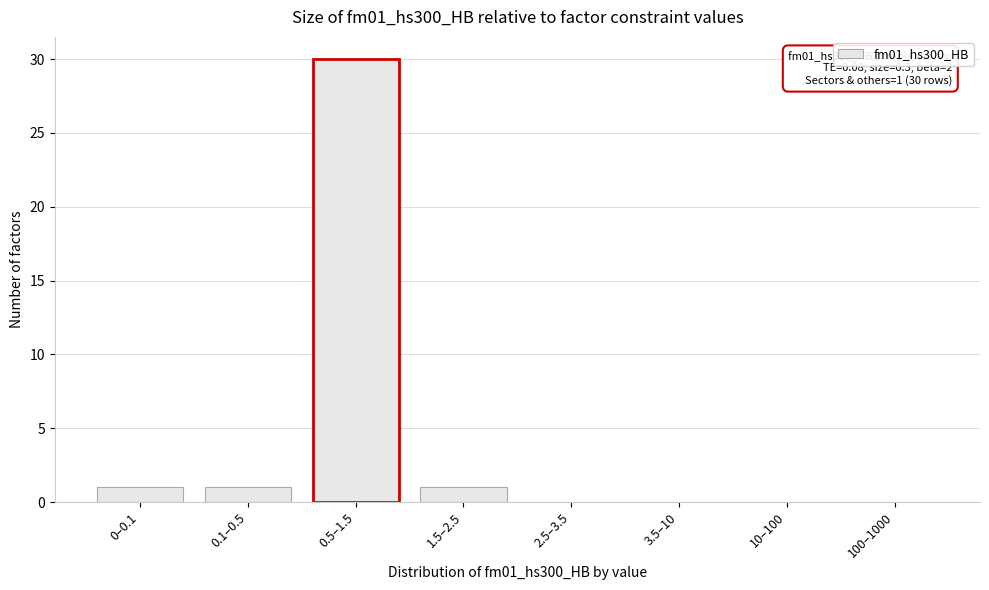

Reading left to right, list all the values displayed in this chart.

0–0.1=1	0.1–0.5=1	0.5–1.5=30	1.5–2.5=1	2.5–3.5=0	3.5–10=0	10–100=0	100–1000=0